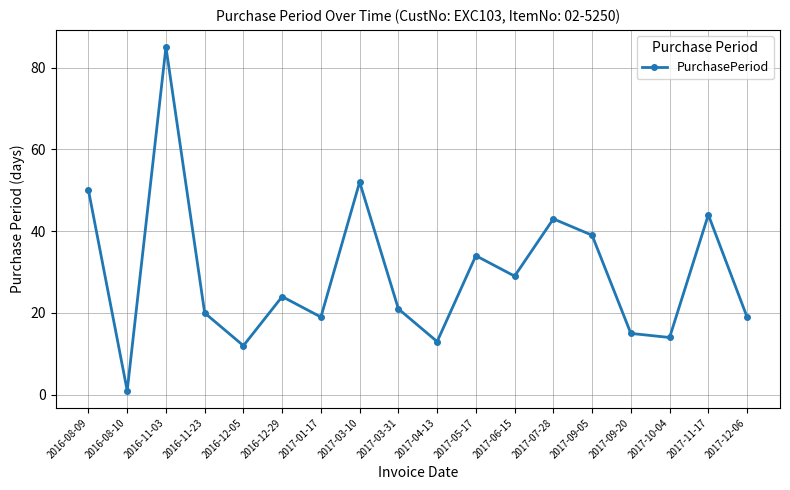

What is the smallest value displayed?

1